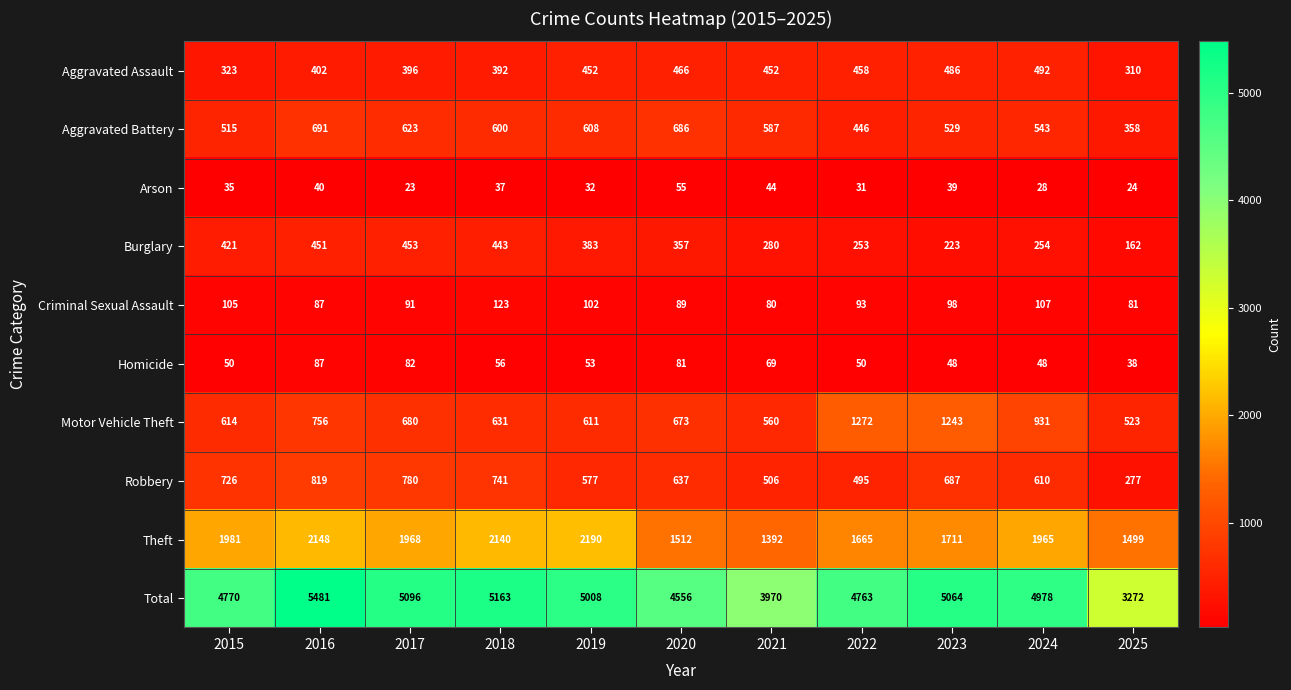

What value does the Burglary series have at 2020, to the nearest 5?

355